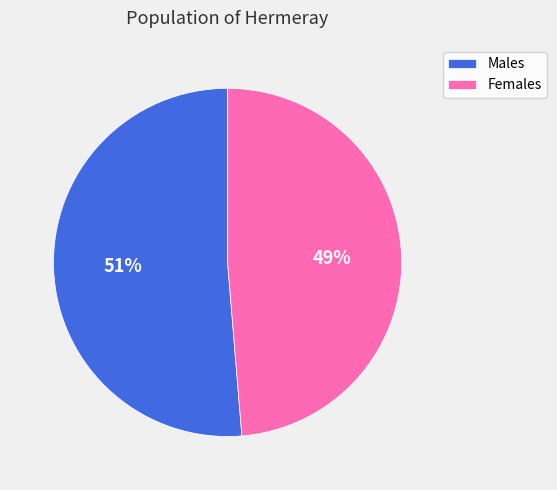

To the nearest percent, what percentage of the pie is Males?

51%